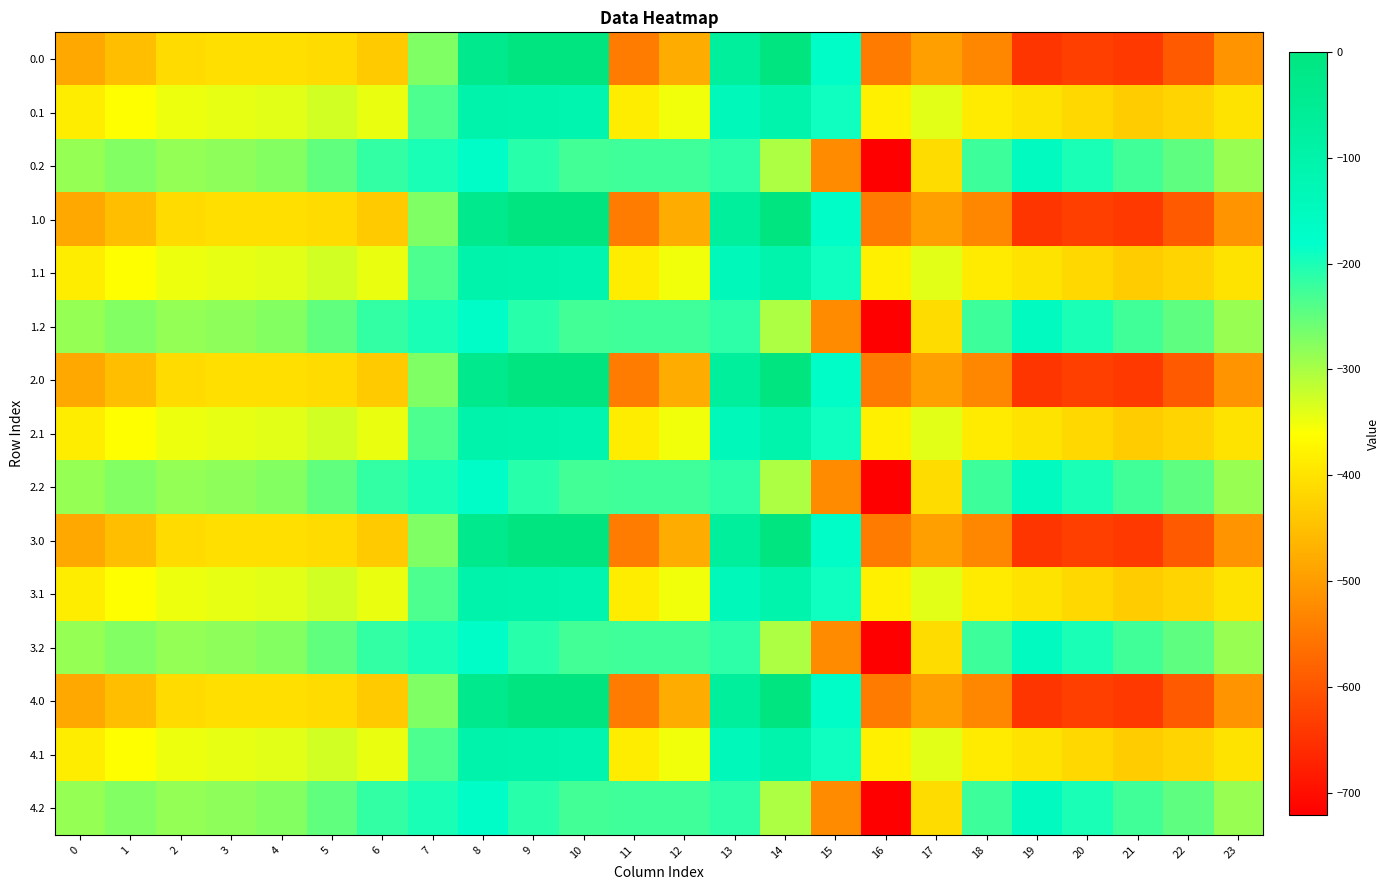

How many data points does each series have?

24